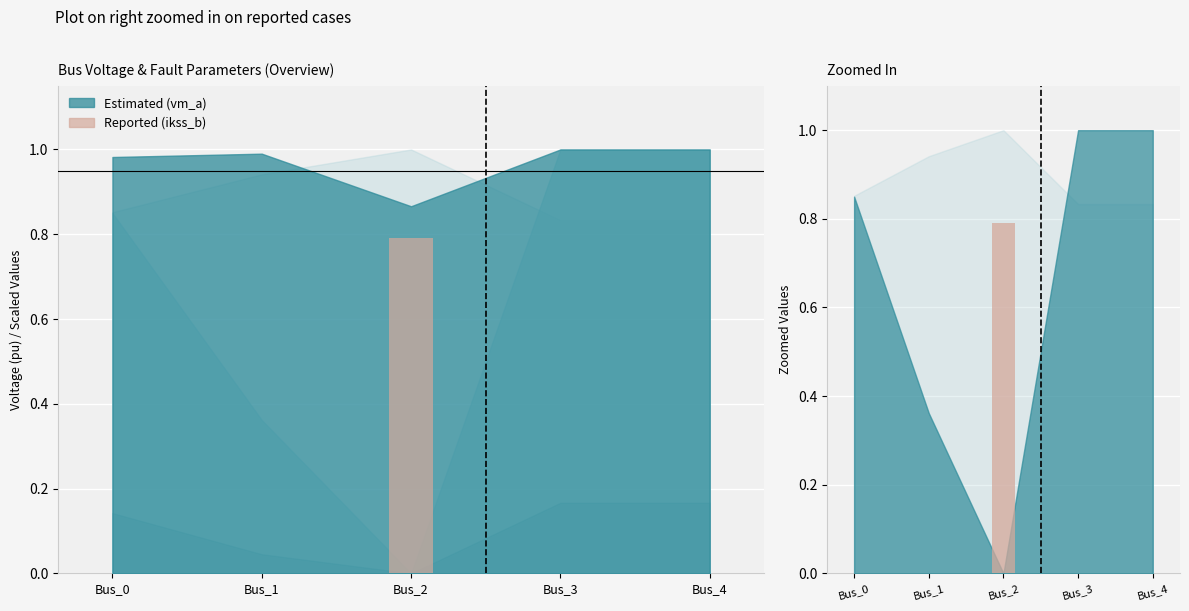

What is the average value?

0.2